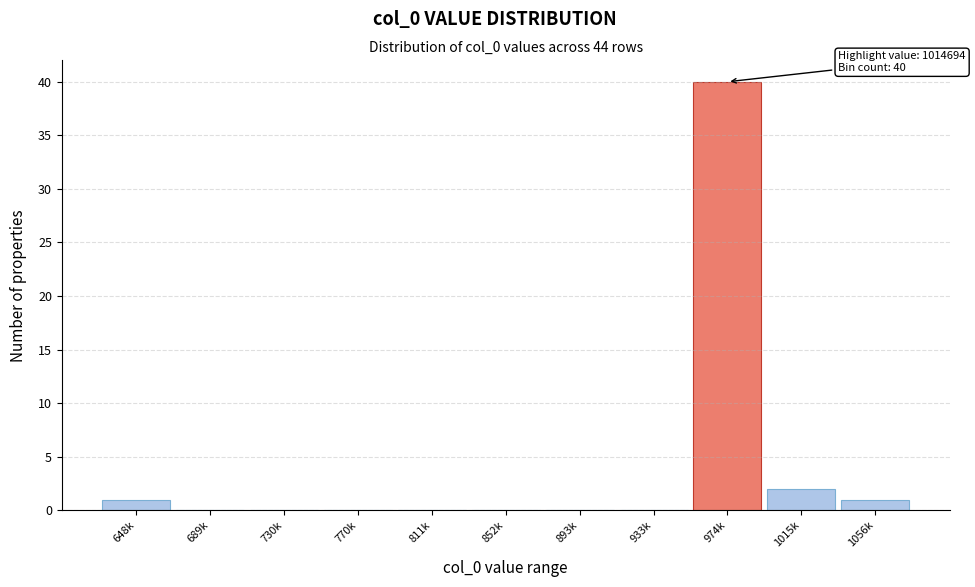

Reading left to right, list all the values displayed in this chart.

648k=1	689k=0	730k=0	770k=0	811k=0	852k=0	893k=0	933k=0	974k=40	1015k=2	1056k=1